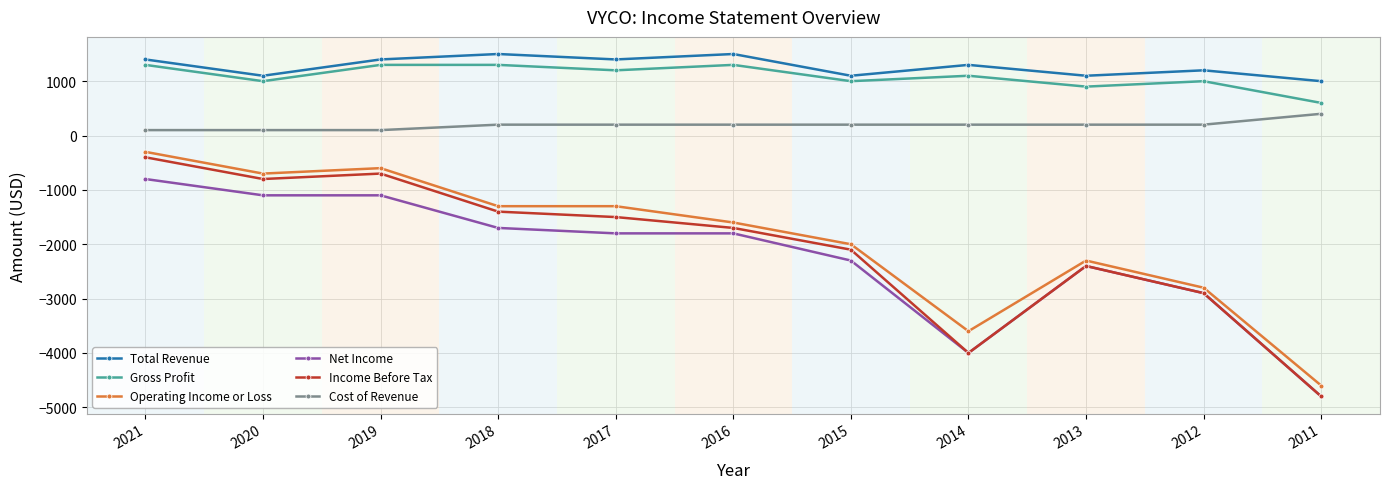

True or false: Total Revenue has more than 0 points higher than both neighbors.

True